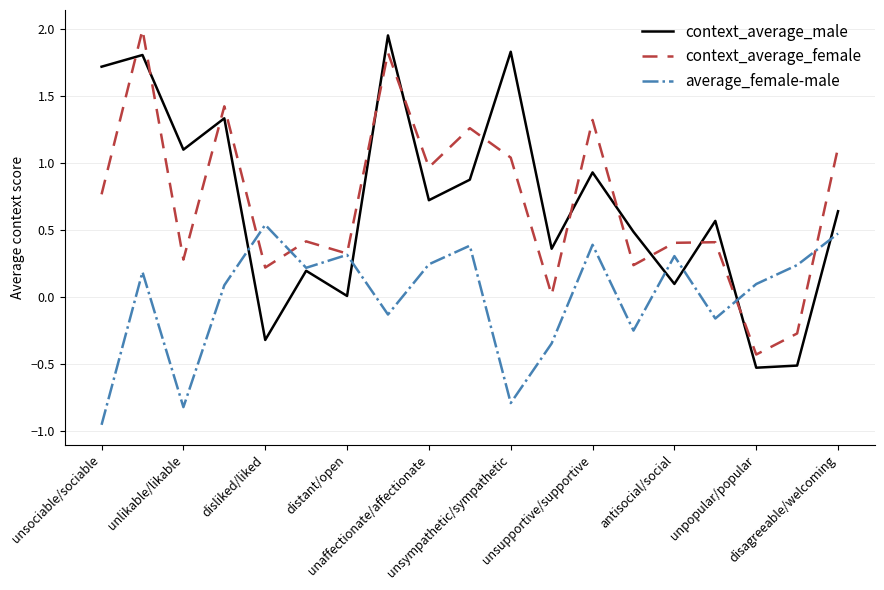

True or false: context_average_female and context_average_male cross at least once.

True